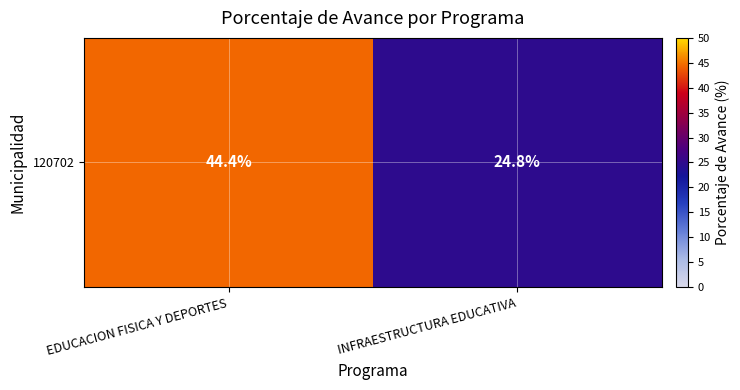

What is the ratio of the value at EDUCACION FISICA Y DEPORTES to the value at INFRAESTRUCTURA EDUCATIVA?

1.8